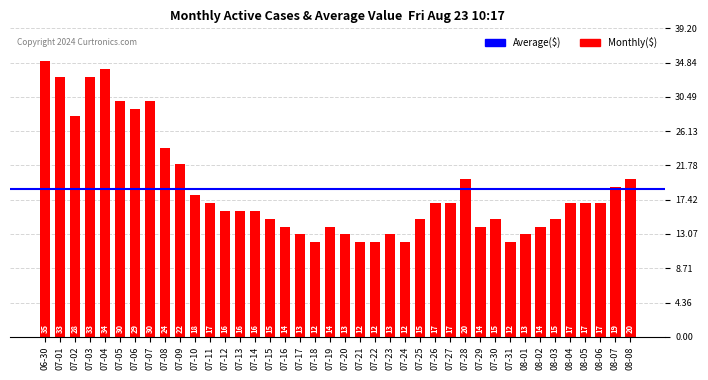

The chart shows a value of 13 at 08-01. True or false?

True